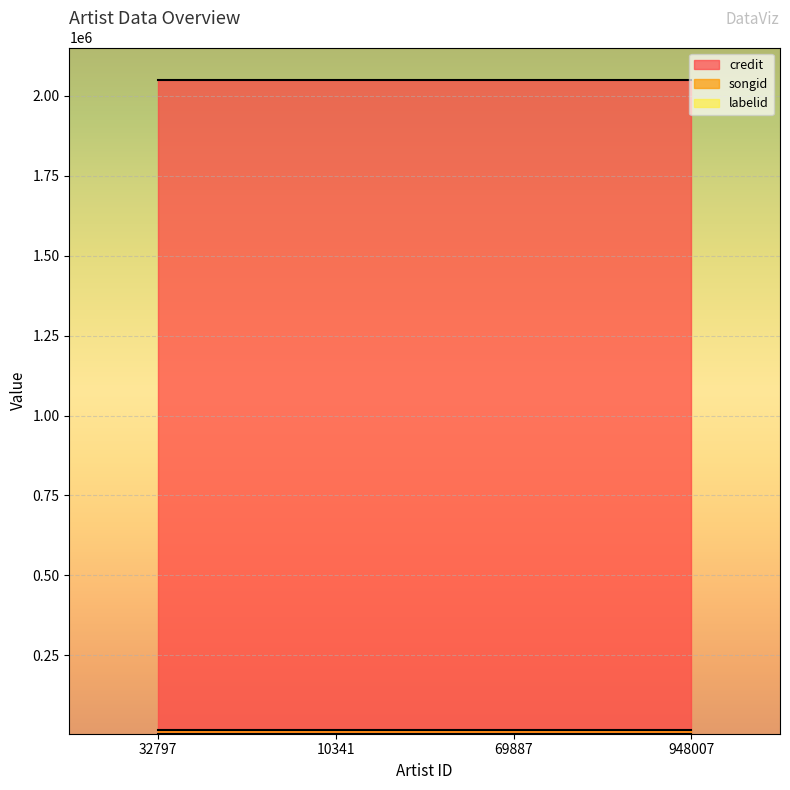

What is the value of the credit point at the 2nd from the left?

2048980